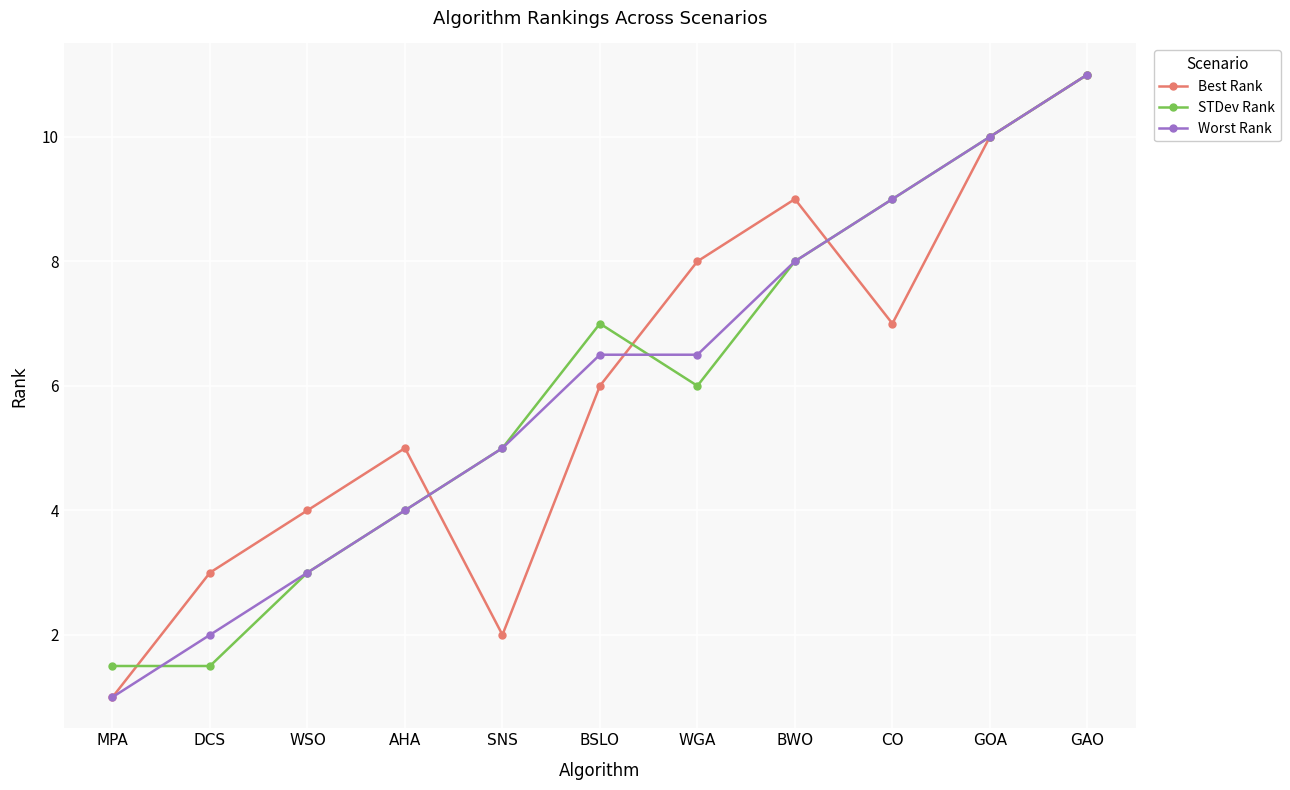

How many distinct data groups are displayed?

3